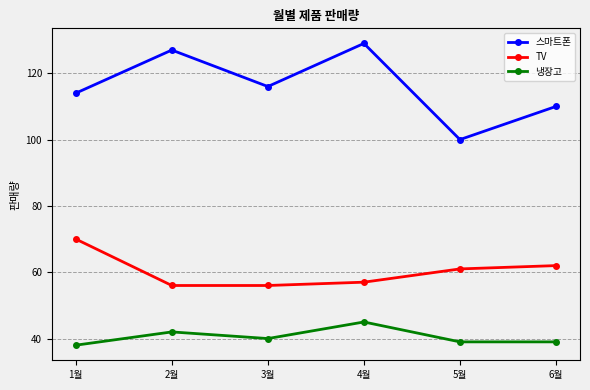

At which label does TV first exceed 61?

1월